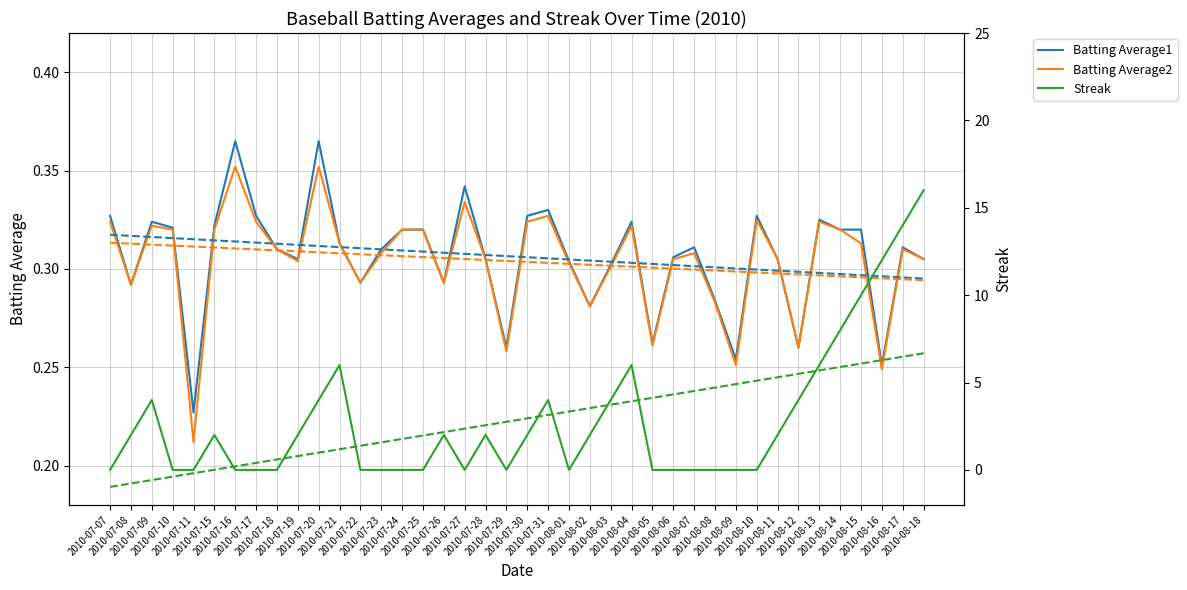

What is the label of the 9th point from the right?

2010-08-10